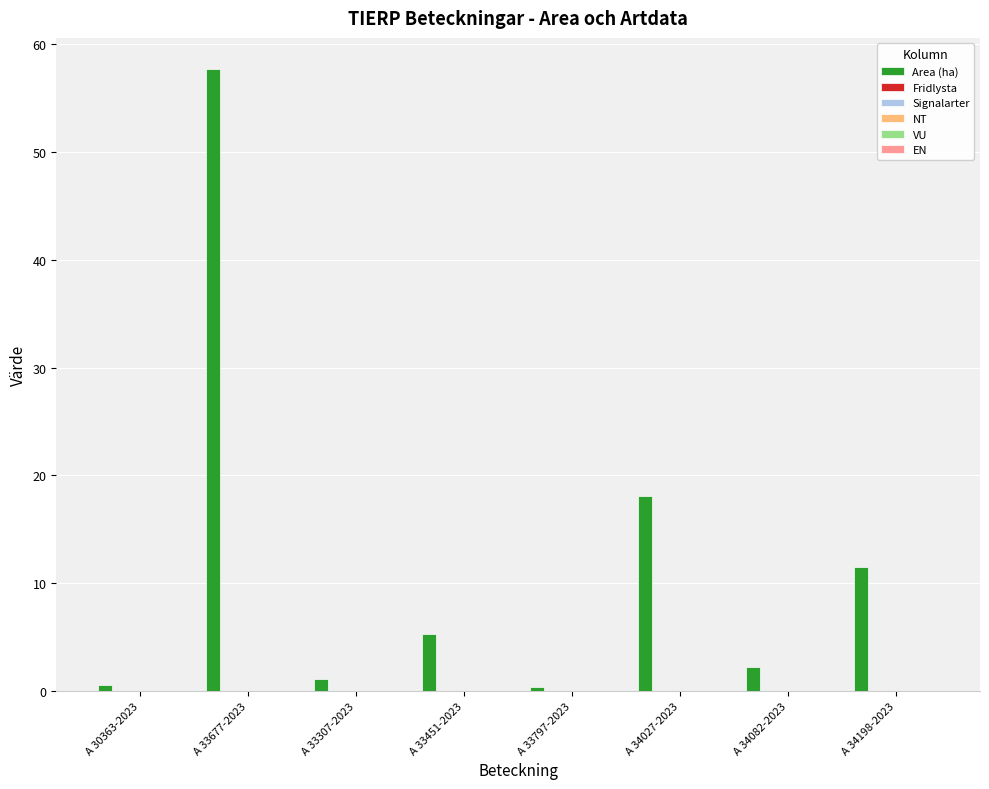

What is the greatest value displayed?

57.7